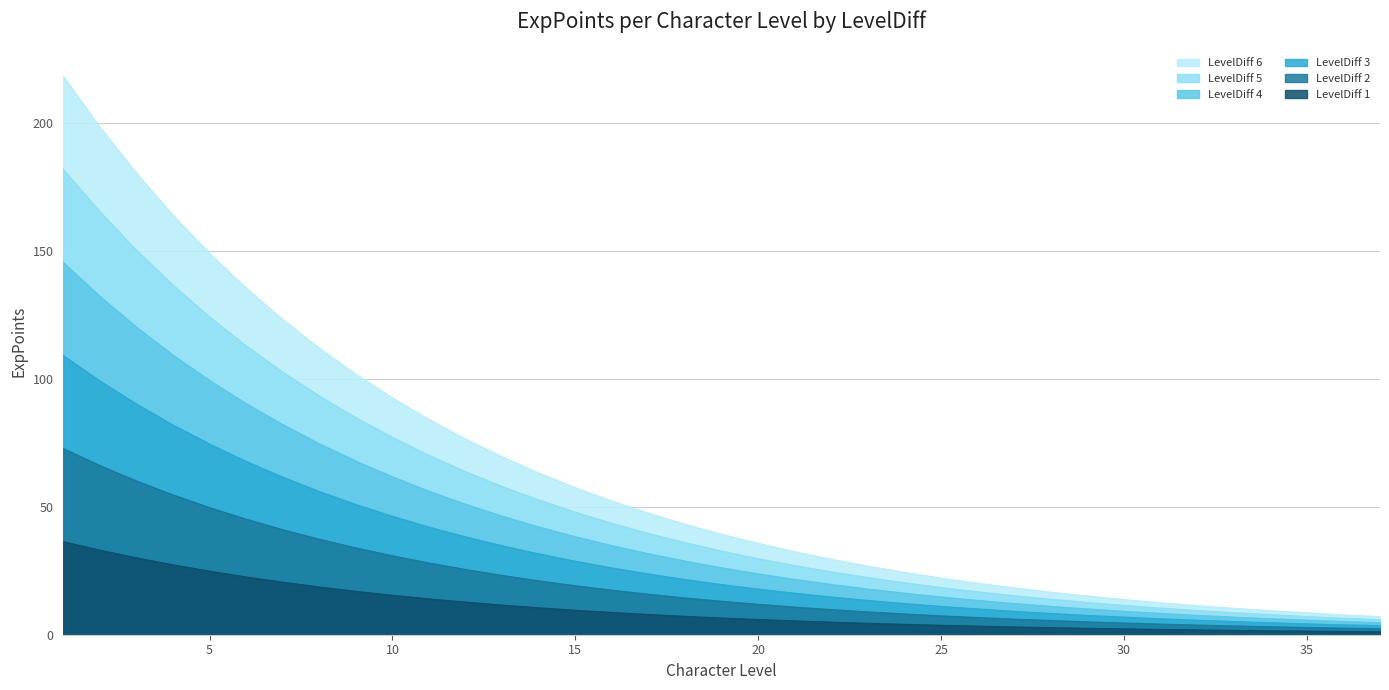

How many data points in LevelDiff 3 are less than 19?

18